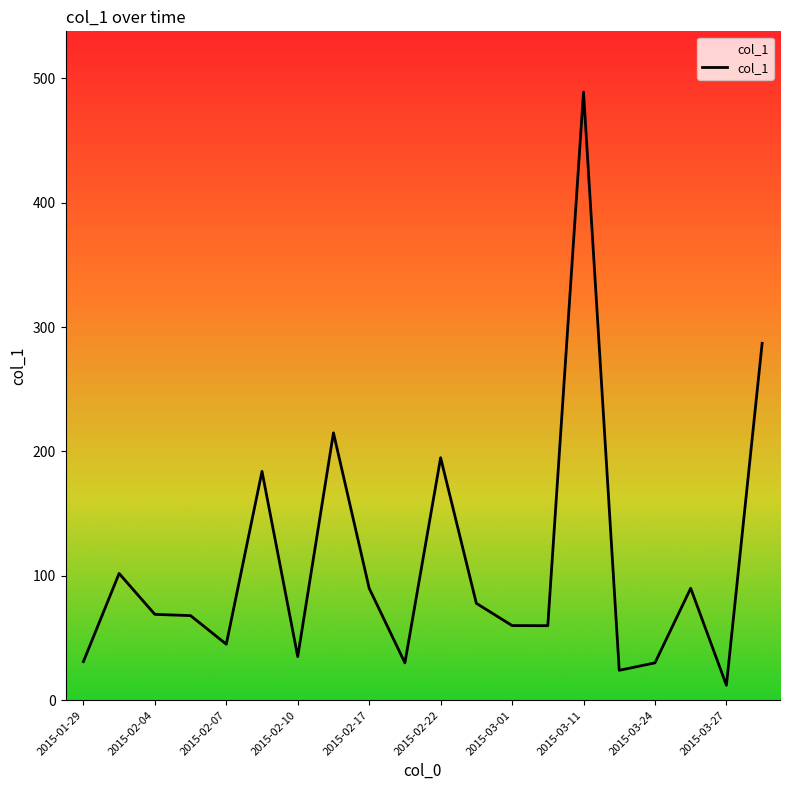

What is the approximate value at 2015-03-26?

90.0